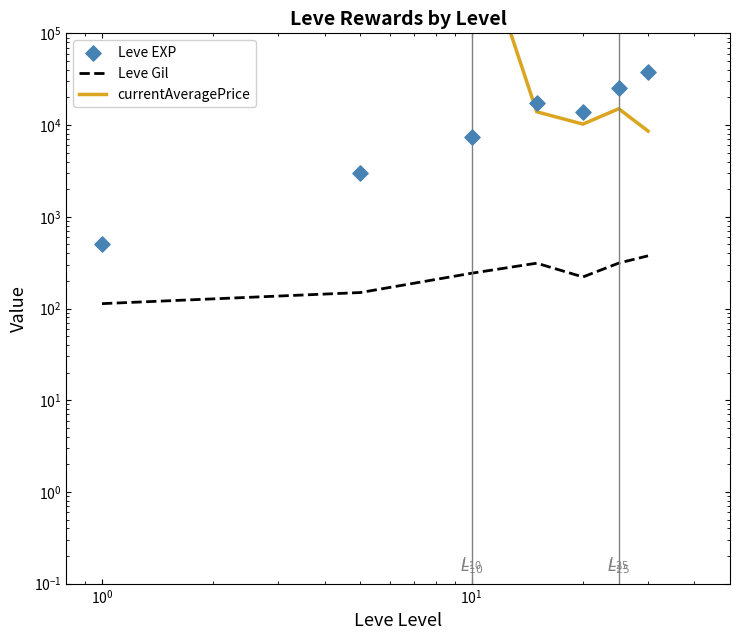

Which series reaches the minimum Y coordinate?

Leve Gil